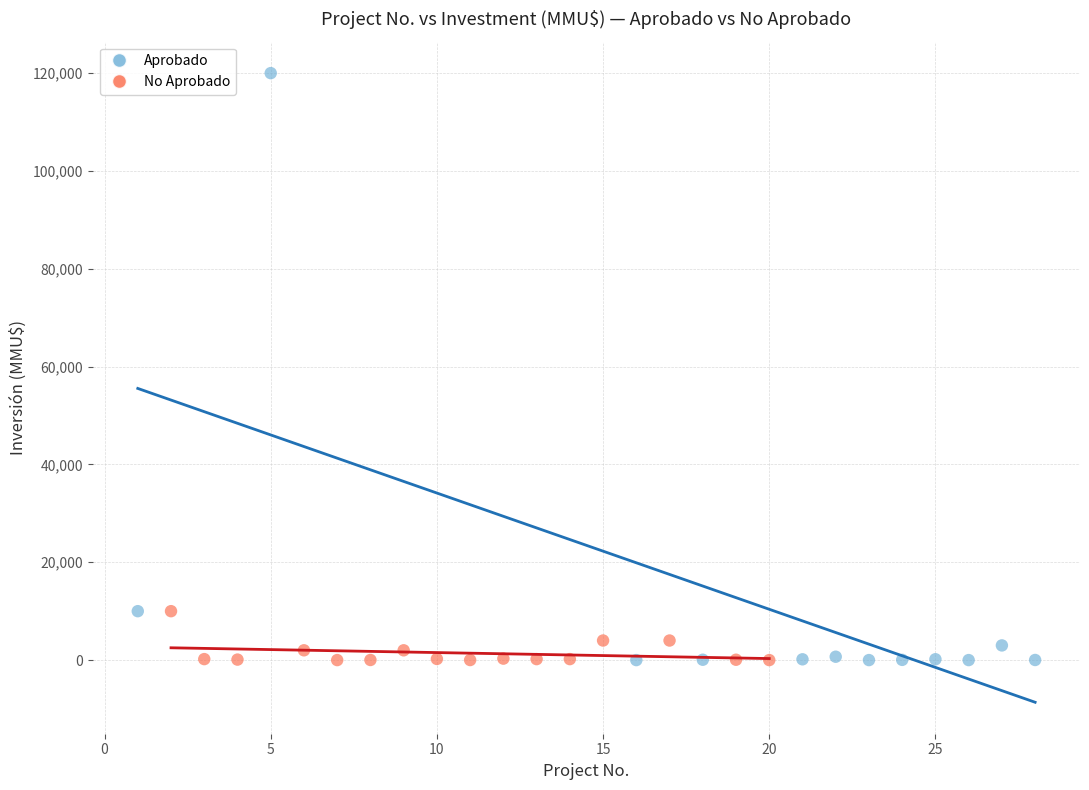

Which series has the largest Y range (max minus min)?

Aprobado